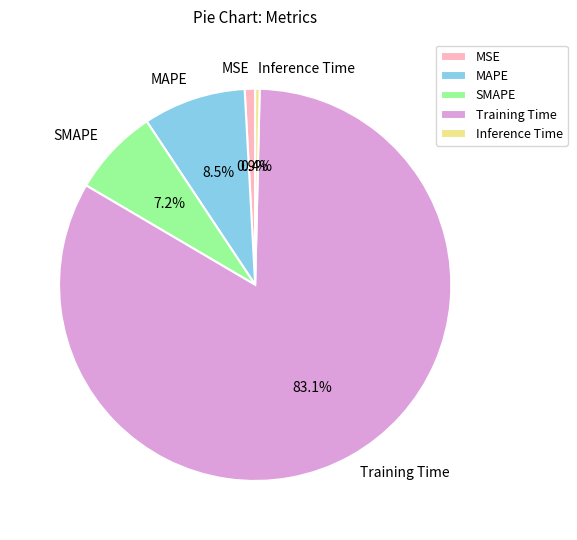

Which slice is the largest?

Training Time